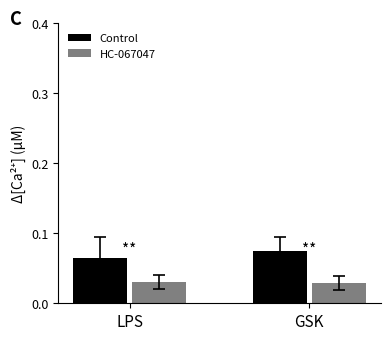

What is the label of the 2nd bar from the left?

GSK